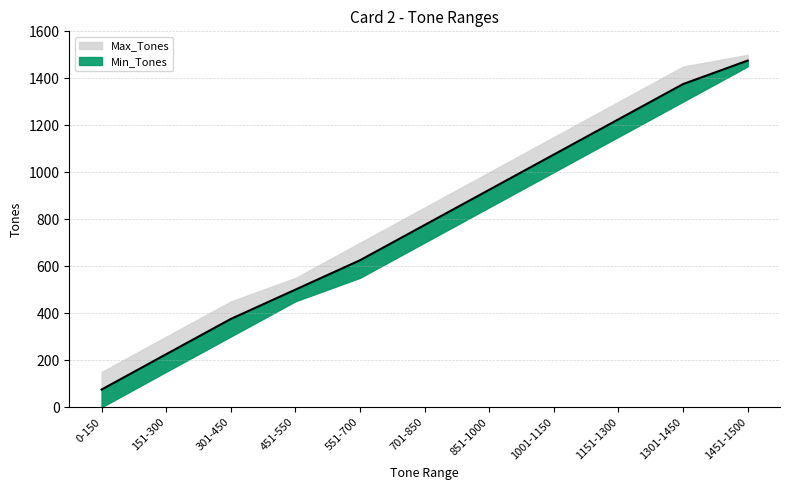

What is the label of the 6th point from the left?

701-850